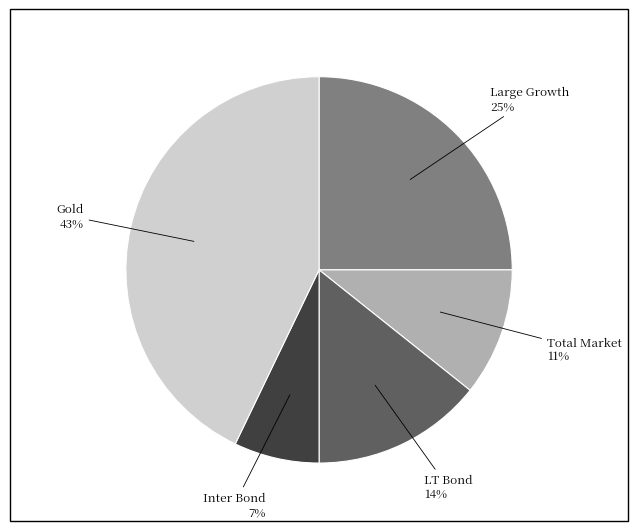

Which category has the smallest portion of the pie?

Inter Bond